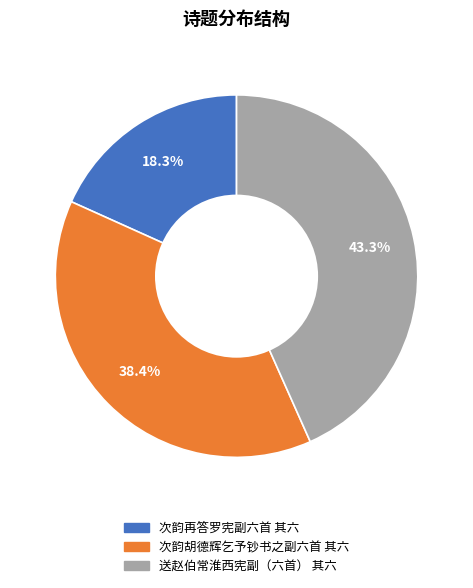

What is the largest slice in the pie chart?

送赵伯常淮西宪副（六首） 其六